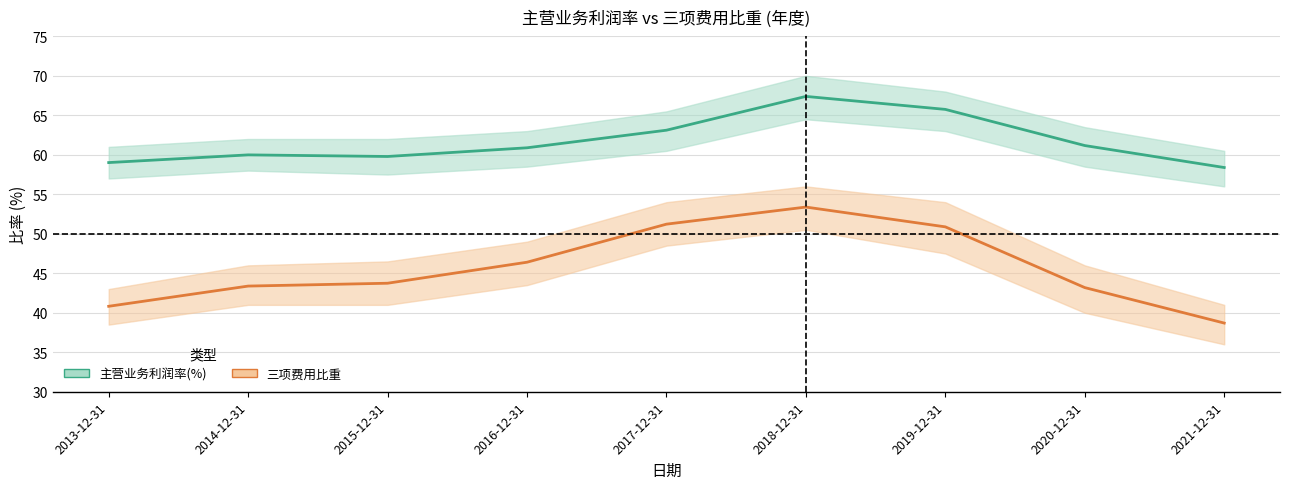

In 主营业务利润率(%) 中值, how many points are lower than both neighbors (excluding endpoints)?

1